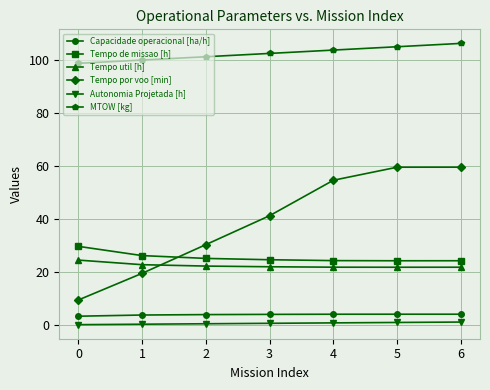

The Tempo por voo [min] series shows 59.6 at 6. True or false?

True